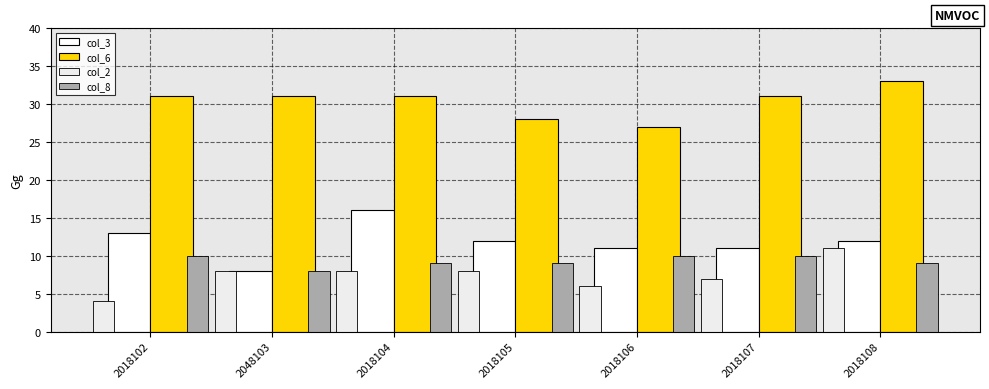

Which category has the highest value in the col_8 series?

2018102